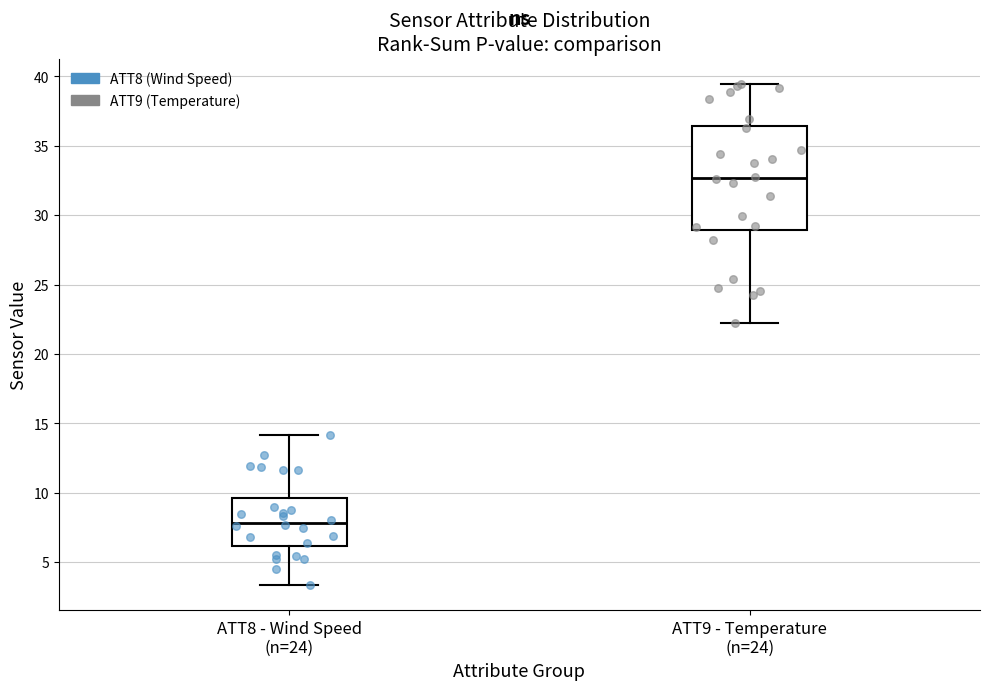

Reading left to right, transcribe this box plot: for each box, give where its median line is, the range the box spans, and where its two whiskers end, as read against the y-axis. The values are not printed on the chart, so give them approximately, as read against the axis.

ATT8 - Wind Speed (n=24): median 8.0, box 6.0 to 9.5, whiskers 3.5 to 14.0
ATT9 - Temperature (n=24): median 32.5, box 29.0 to 36.5, whiskers 22.0 to 39.5